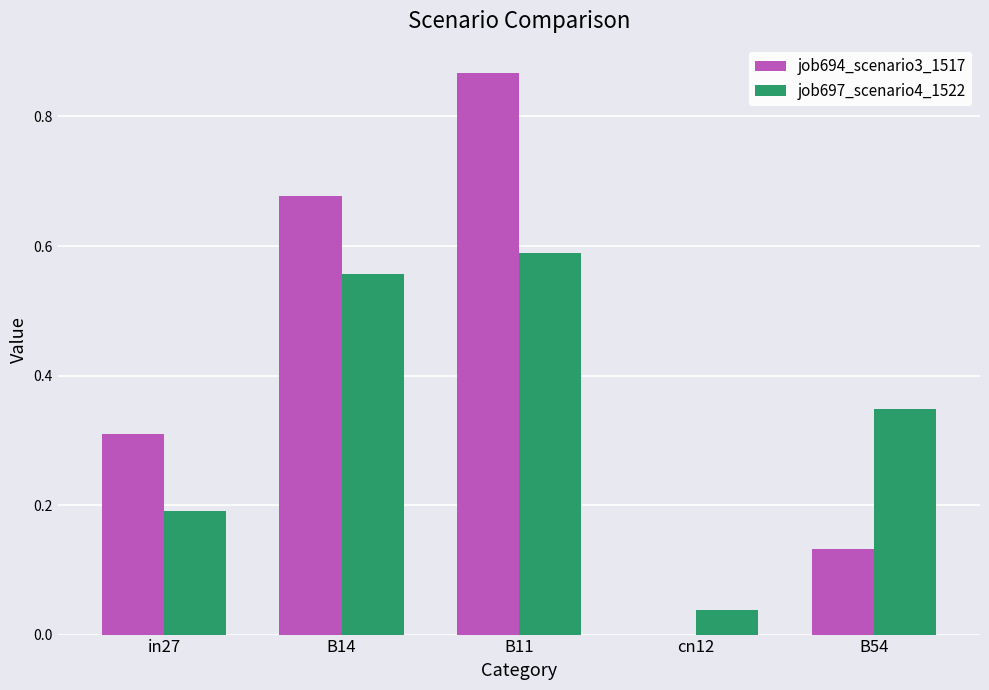

What are all the series names shown in the legend?

job694_scenario3_1517, job697_scenario4_1522